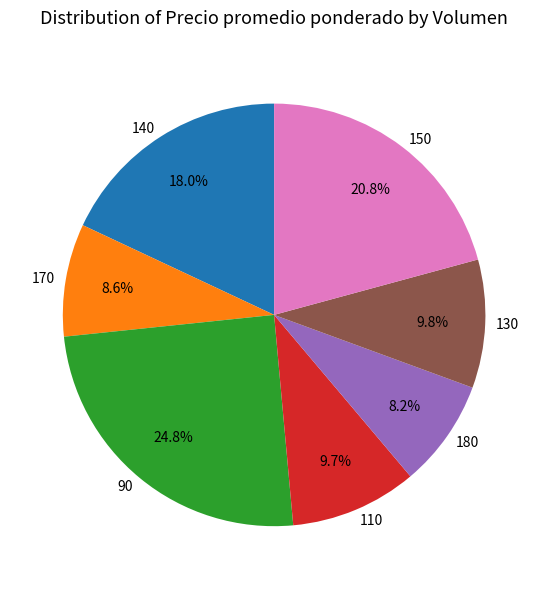

Is there a majority slice in this chart?

No